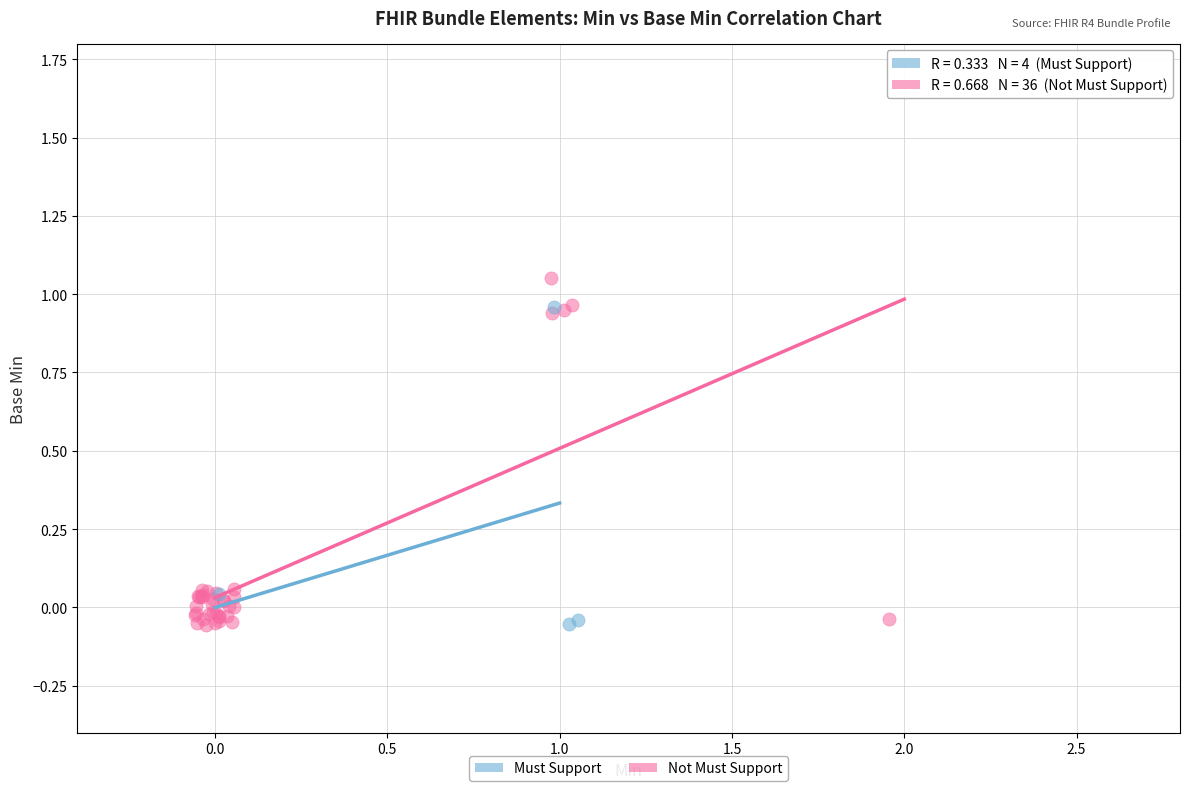

What are all the series names shown in the legend?

Must Support, Not Must Support